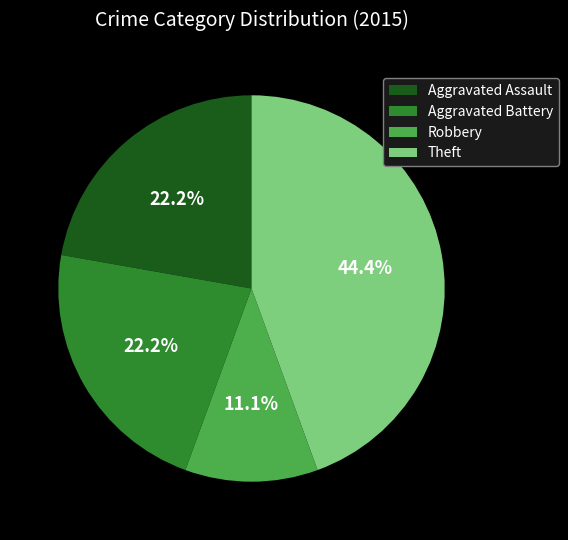

How many slices are in this pie chart?

4